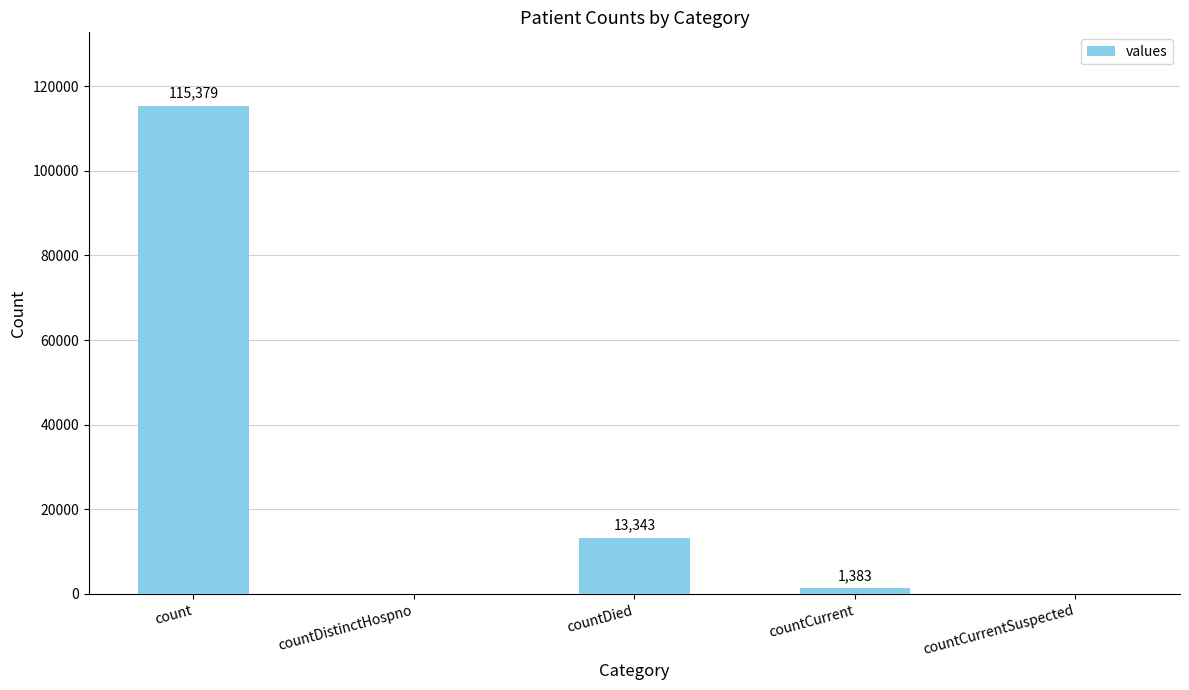

How many positive values are there?

3